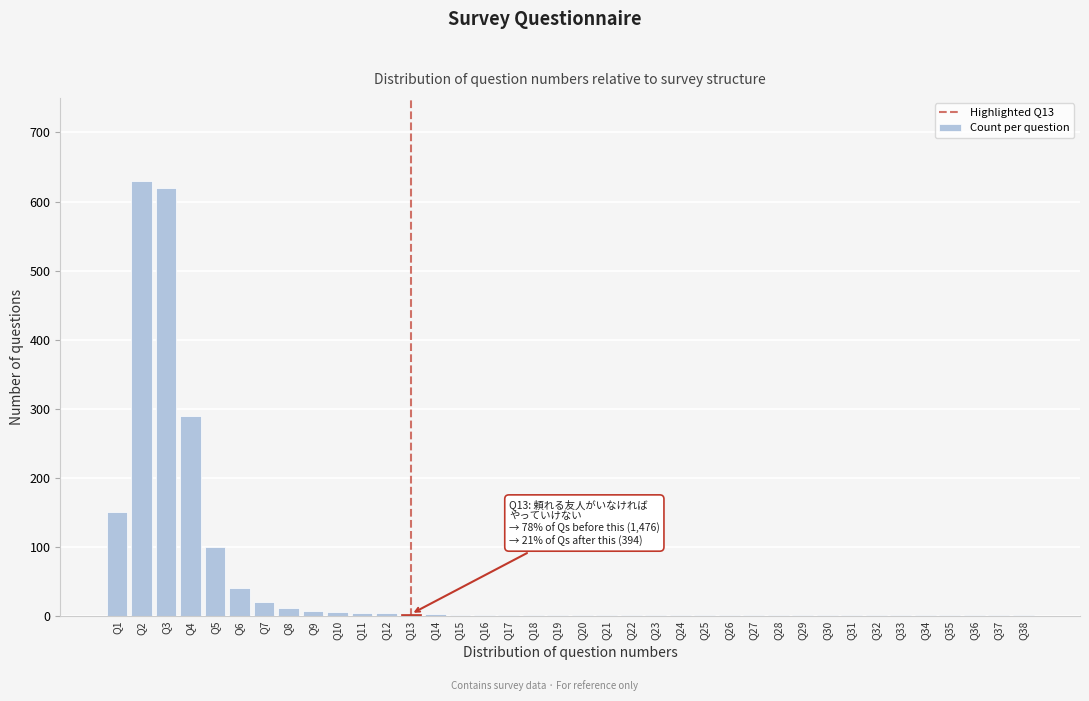

The value at Q4 is 290. True or false?

True